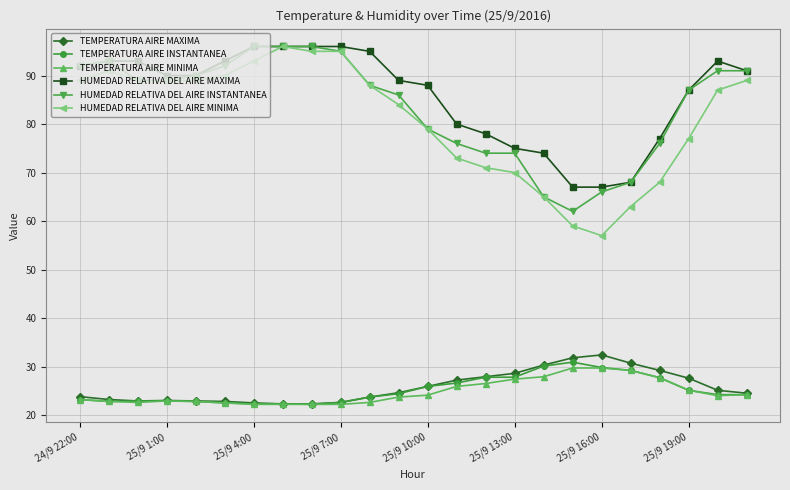

Which series has the largest total across all categories?

HUMEDAD RELATIVA DEL AIRE MAXIMA